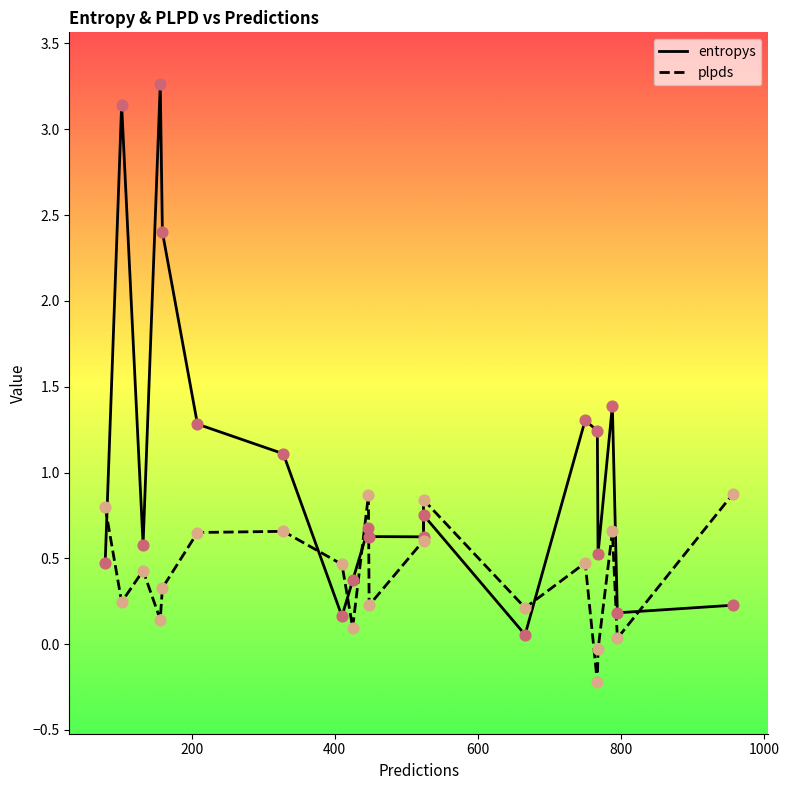

What are all the series names shown in the legend?

entropys, plpds